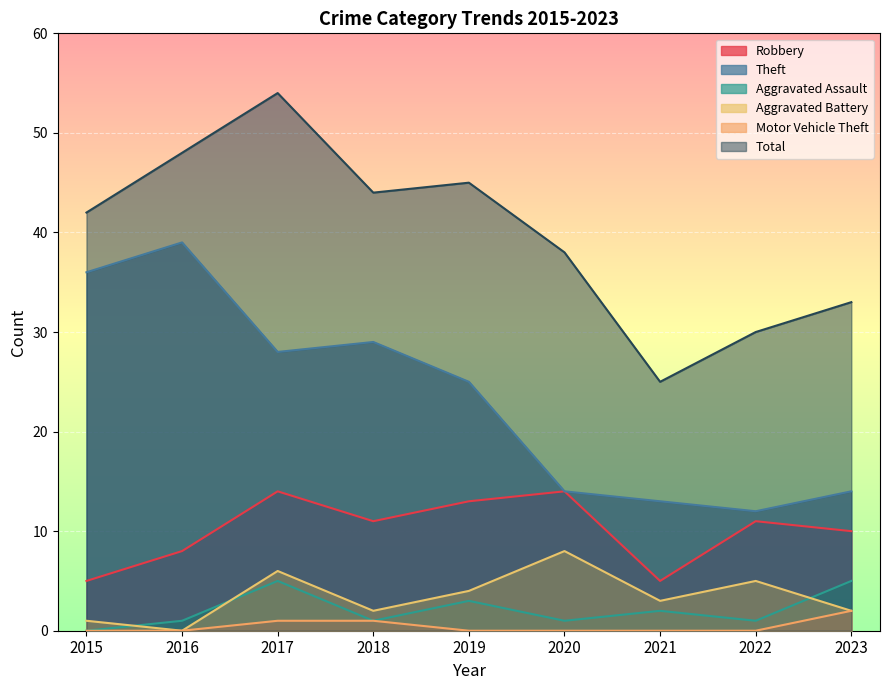

Which series has the largest total across all categories?

Total